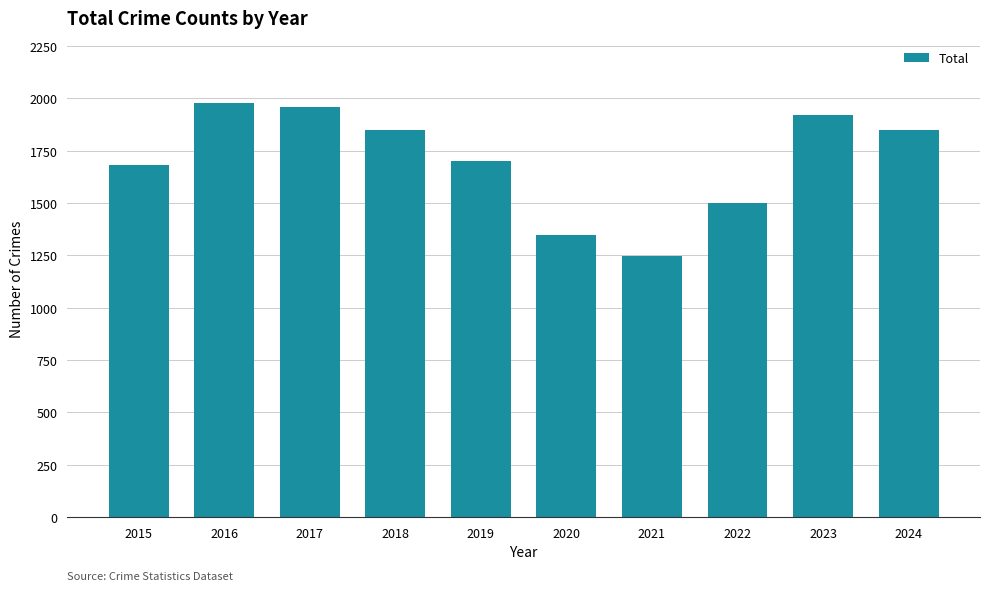

What is the value of the 8th bar from the left?

1498